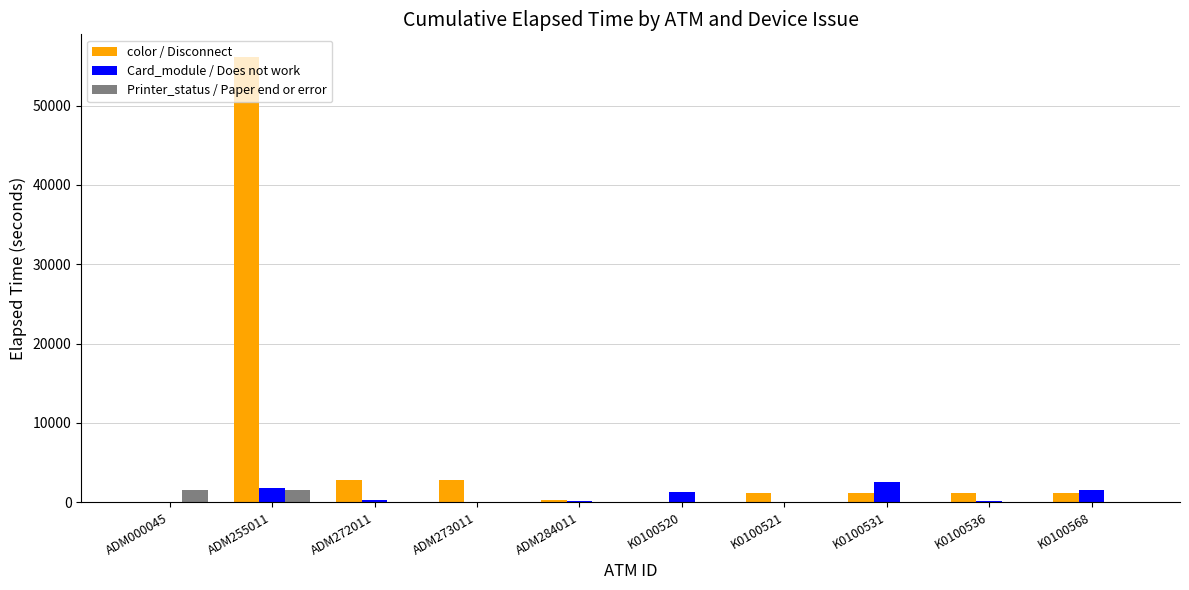

At which category is the sum across all series the highest?

ADM255011